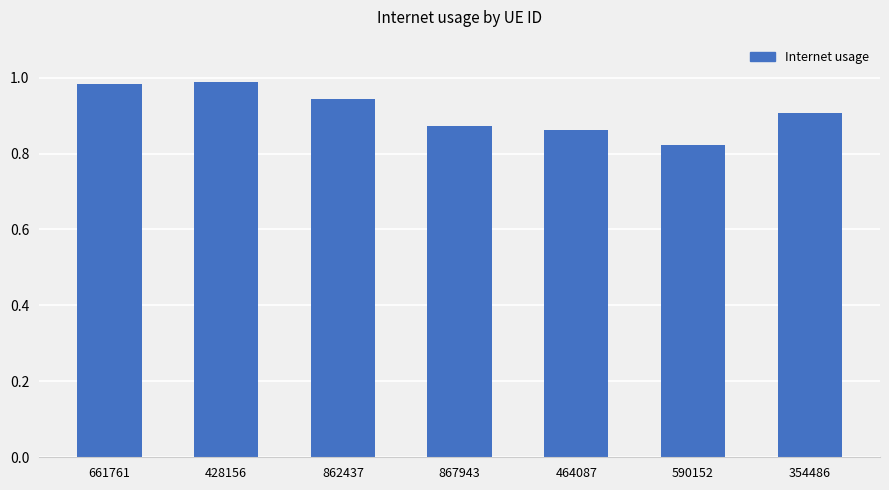

How many bars are there in total?

7